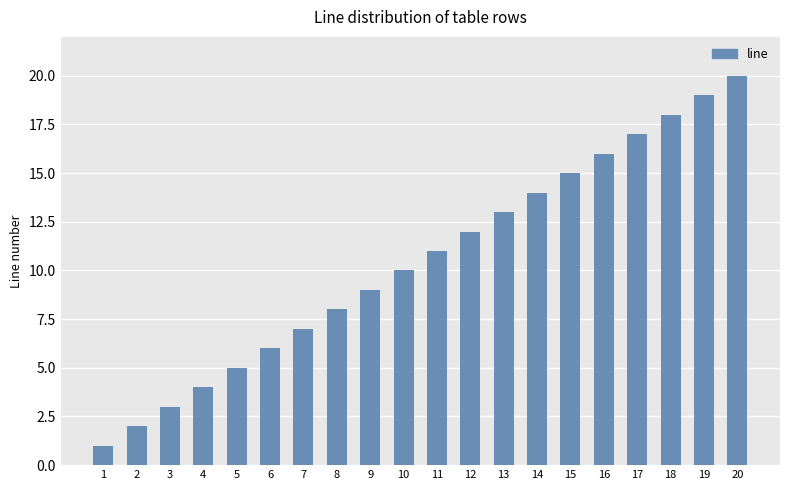

What is the value of the 3rd bar from the left?

3